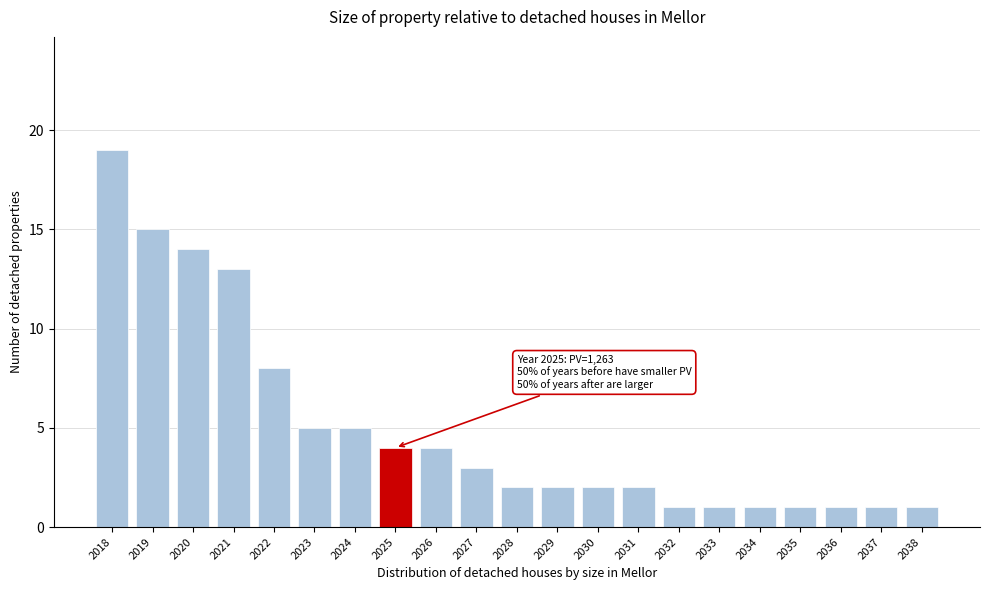

Reading left to right, transcribe all the data shown in this chart.

19	15	14	13	8	5	5	4	4	3	2	2	2	2	1	1	1	1	1	1	1